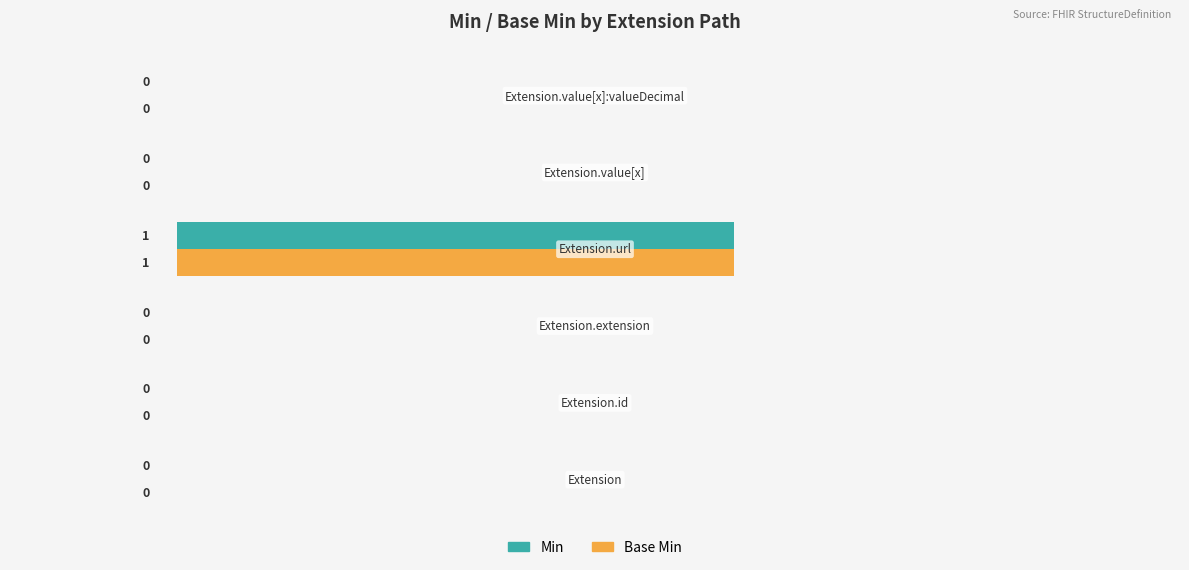

How many Min values are between 0 and 1?

6